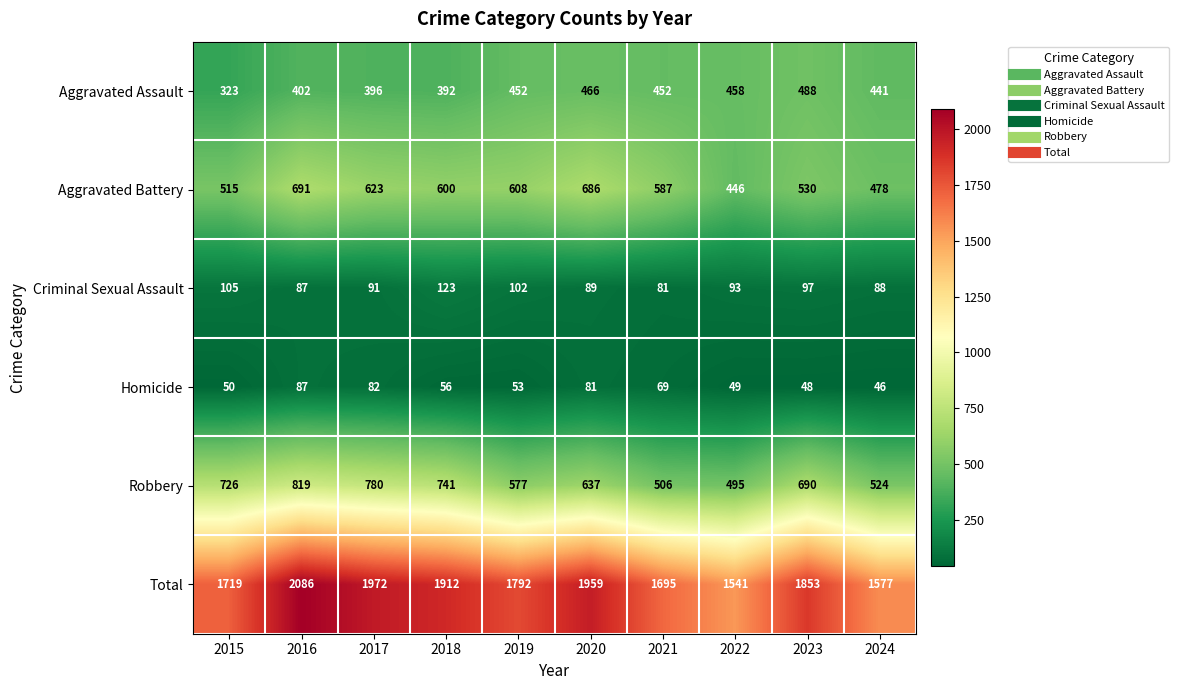

What is the spread (max minus min) of values at 2016?

1999